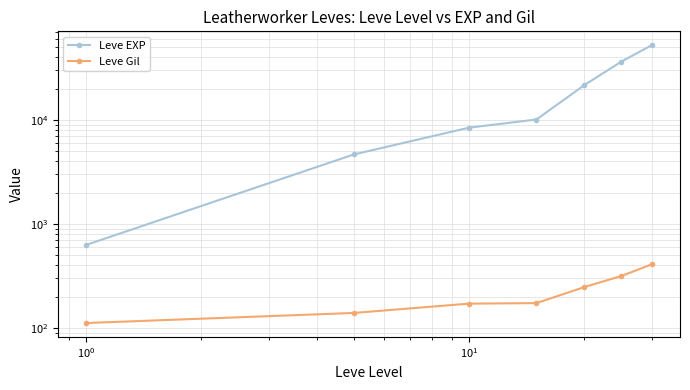

Reading left to right, transcribe all the data shown in this chart.

Leve EXP: 630	4660	8430	10100	21600	36390	52220
Leve Gil: 112	140	172	174	248	317	410